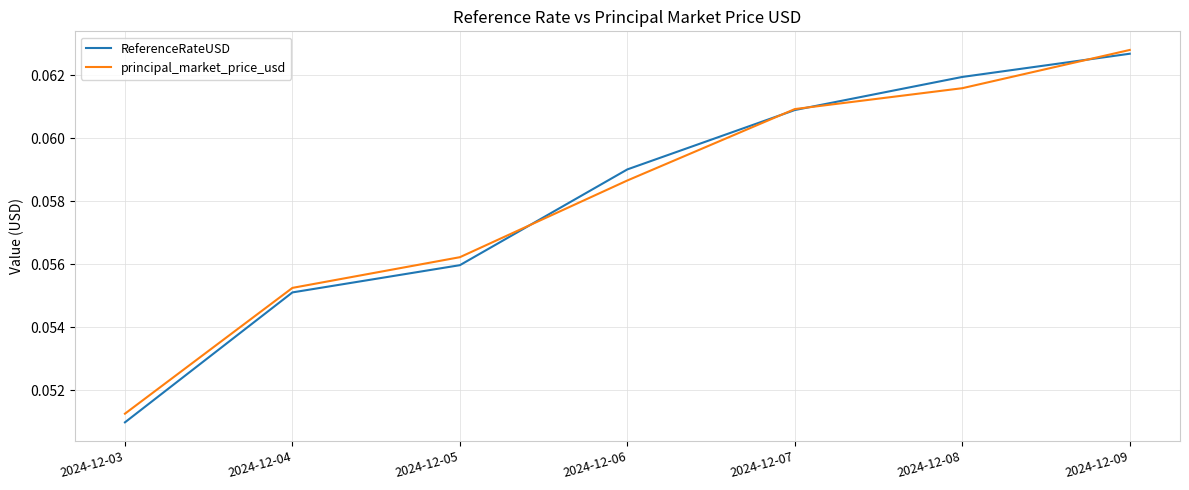

True or false: principal_market_price_usd and ReferenceRateUSD cross at least once.

True